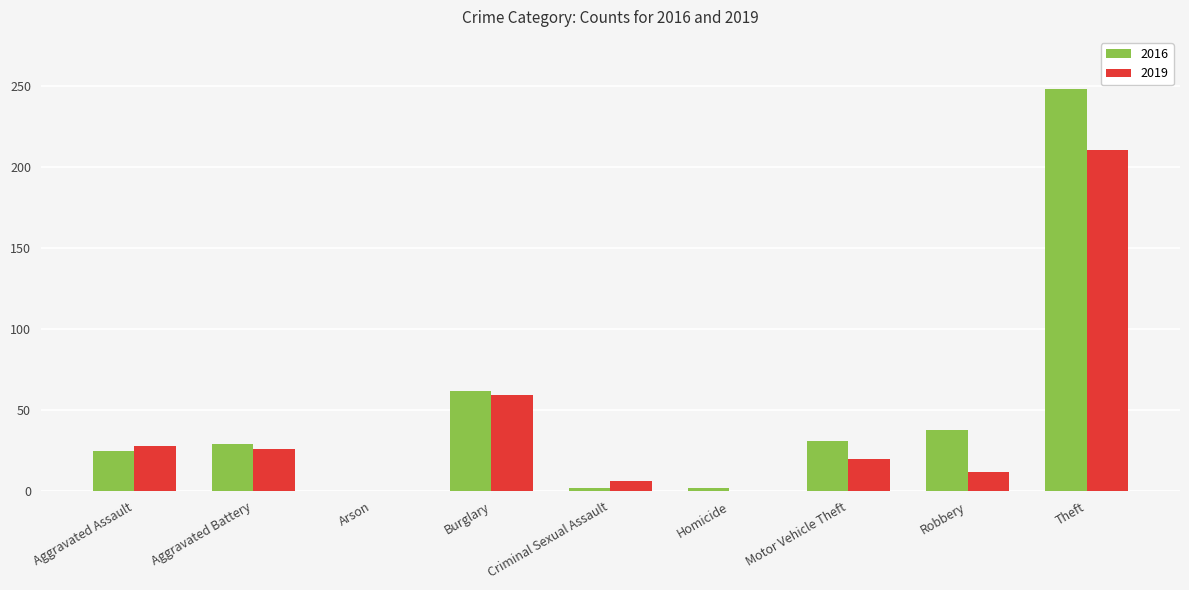

What is the spread (max minus min) of values at Aggravated Assault?

3